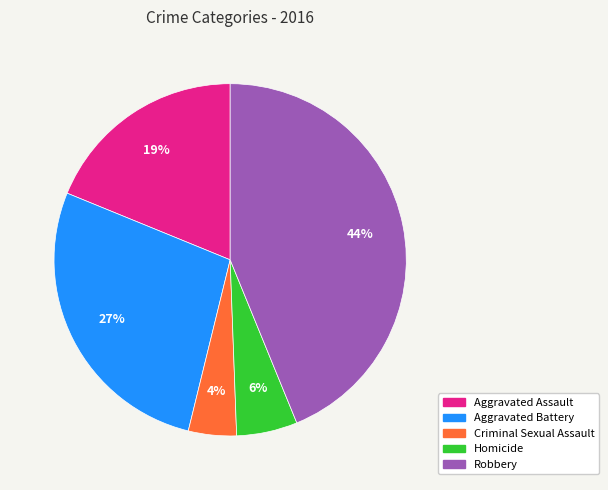

Is the sum of Homicide and Criminal Sexual Assault greater than half?

No